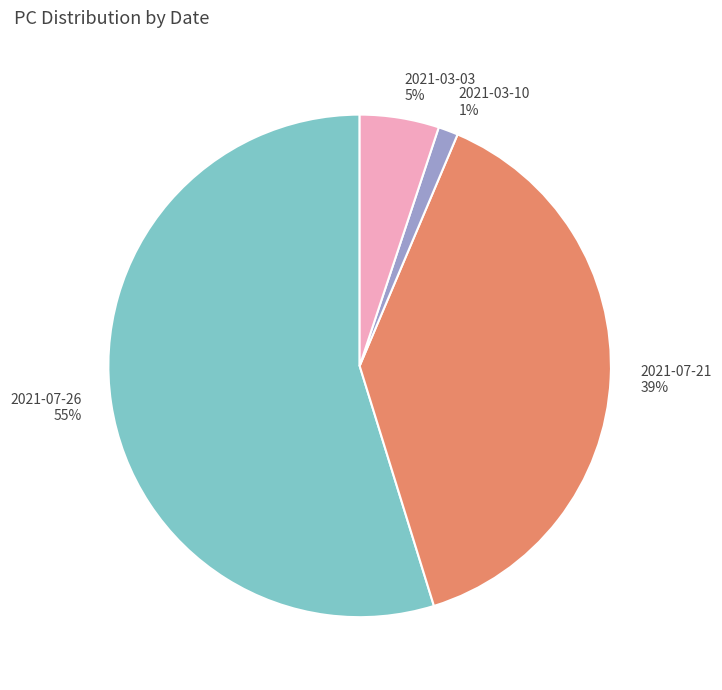

Which category has the biggest portion of the pie?

2021-07-26